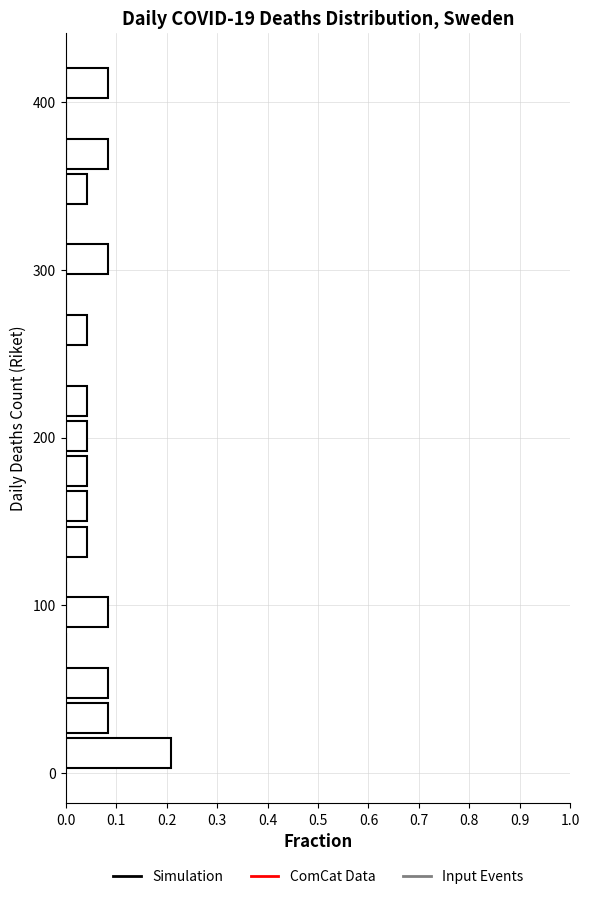

Around what value on the y-axis is the longest bar? Give the approximate position of its centre, as read against the axis.

10